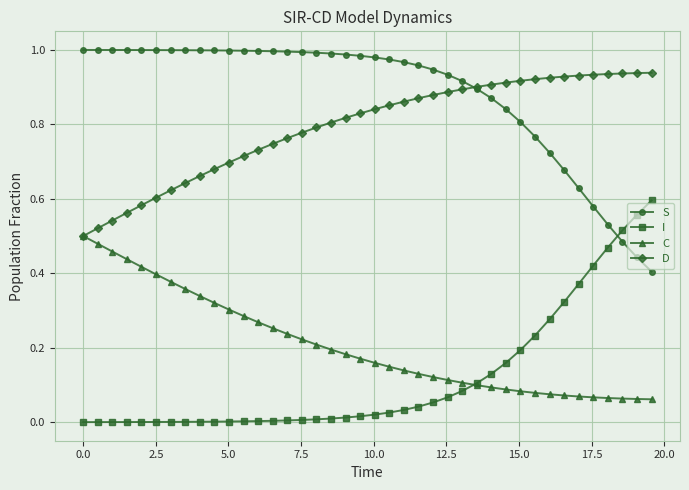

Which series has the largest total across all categories?

S